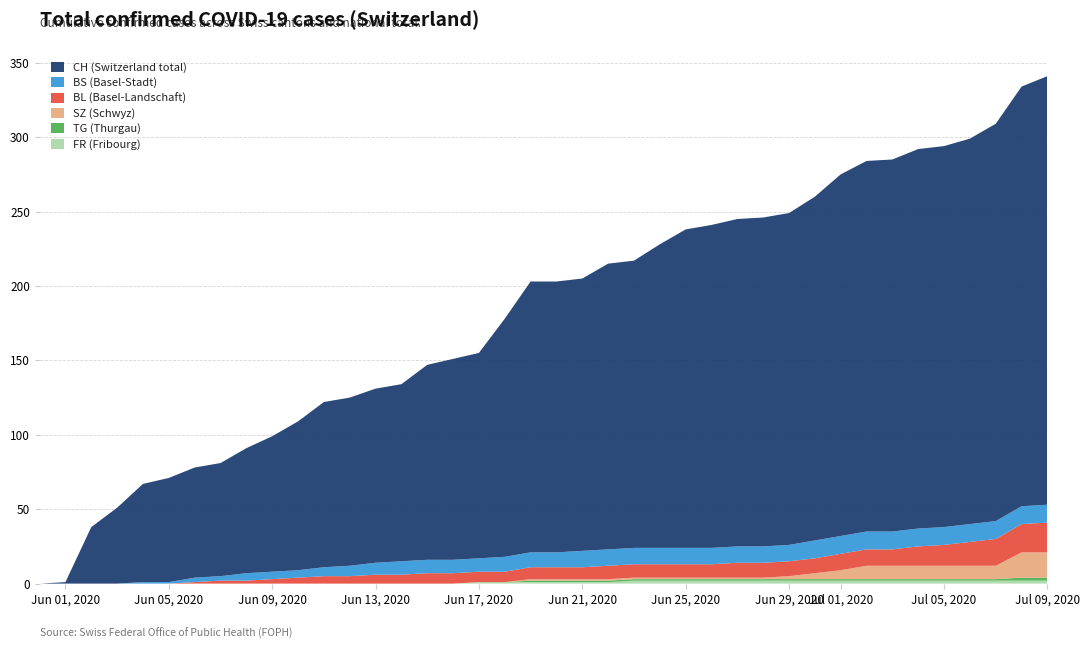

Reading left to right, extract all data points from this chart.

FR: 0	0	0	0	0	0	0	0	0	0	0	0	0	0	0	0	0	1	1	1	1	1	1	2	2	2	2	2	2	2	2	2	2	2	2	2	2	2	2	2
TG: 0	0	0	0	0	0	0	0	0	0	0	0	0	0	0	0	0	0	0	1	1	1	1	1	1	1	1	1	1	1	1	1	1	1	1	1	1	1	2	2
SZ: 0	0	0	0	0	0	0	0	0	0	0	0	0	0	0	0	0	0	0	1	1	1	1	1	1	1	1	1	1	2	4	6	9	9	9	9	9	9	17	17
BL: 0	0	0	0	0	0	1	2	2	3	4	5	5	6	6	7	7	7	7	8	8	8	9	9	9	9	9	10	10	10	10	11	11	11	13	14	16	18	19	20
BS: 0	0	0	0	1	1	3	3	5	5	5	6	7	8	9	9	9	9	10	10	10	11	11	11	11	11	11	11	11	11	12	12	12	12	12	12	12	12	12	12
CH: 0	1	38	51	66	70	74	76	84	91	100	111	113	117	119	131	135	138	160	182	182	183	192	193	204	214	217	220	221	223	231	243	249	250	255	256	259	267	282	288